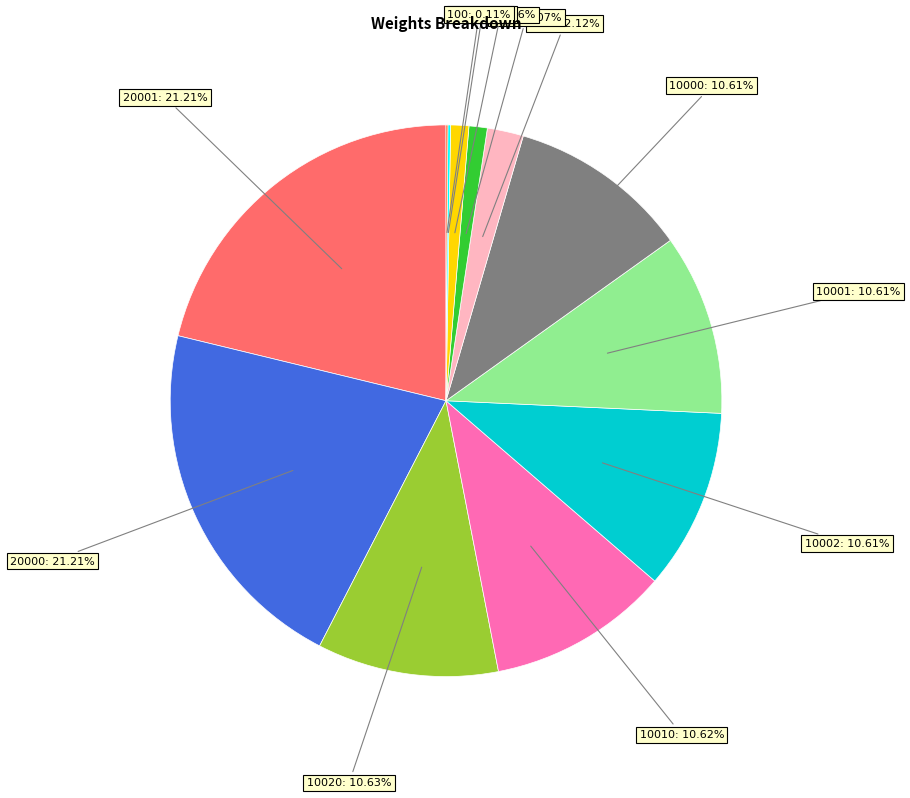

Is there any slice that represents more than half of the pie?

No